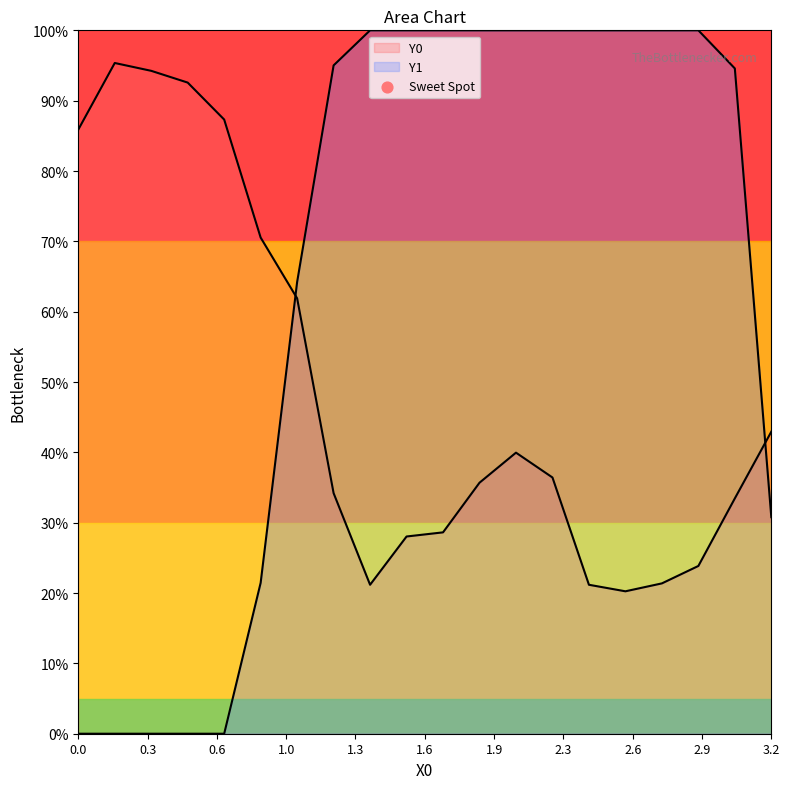

Is the value of Y0 at 1.7094 greater than the value of Y1 at 0.17094?

Yes